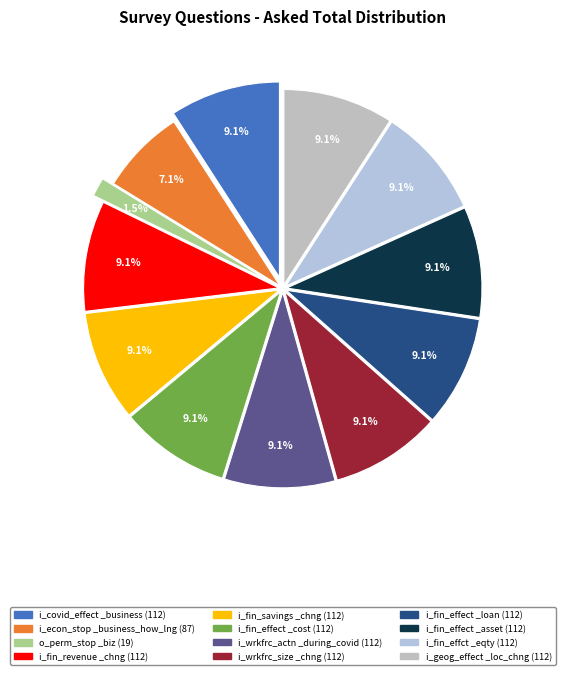

To the nearest percent, what is the difference between the largest and smallest slice percentages?

8%